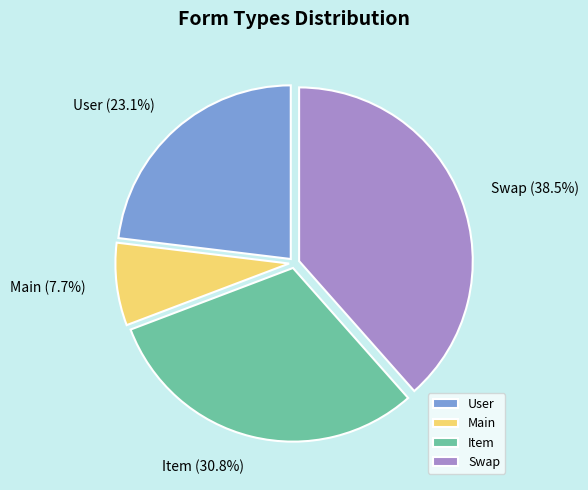

Is Item the majority of the pie?

No